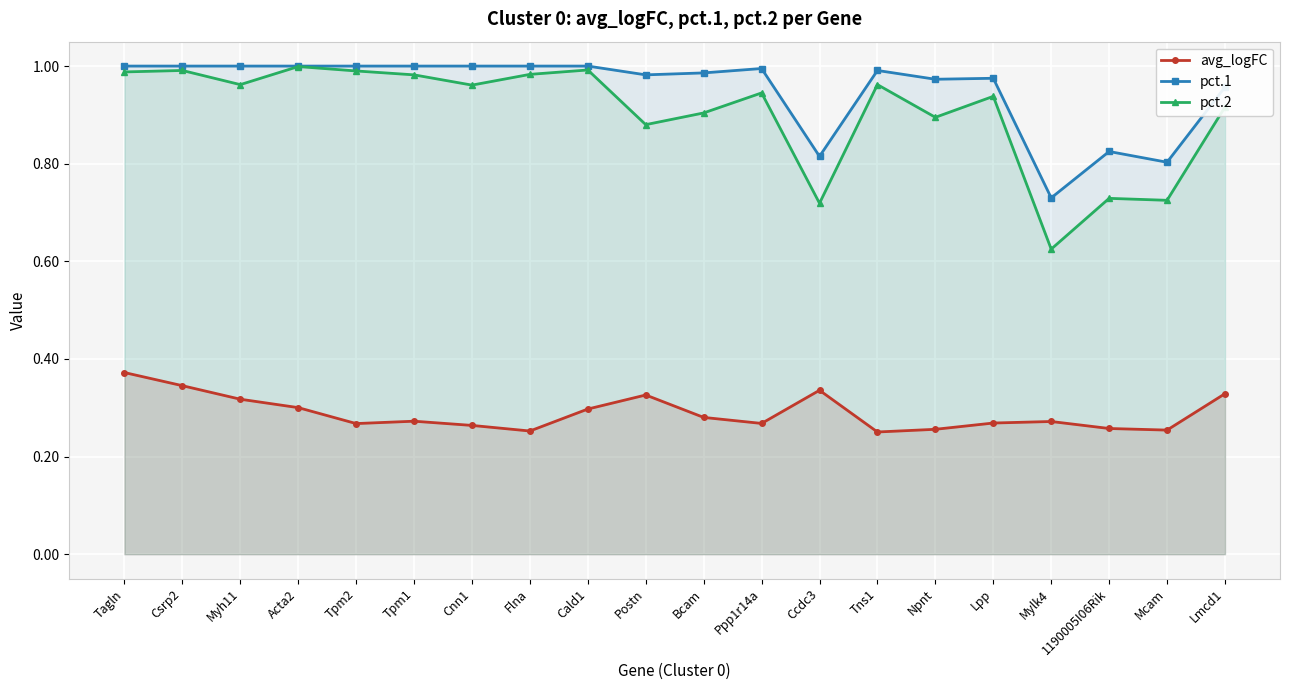

What are all the series names shown in the legend?

avg_logFC, pct.1, pct.2